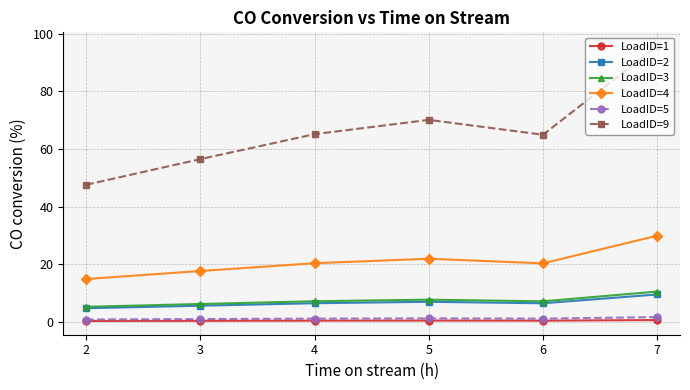

The LoadID=5 series shows 1.1 at 4. True or false?

True